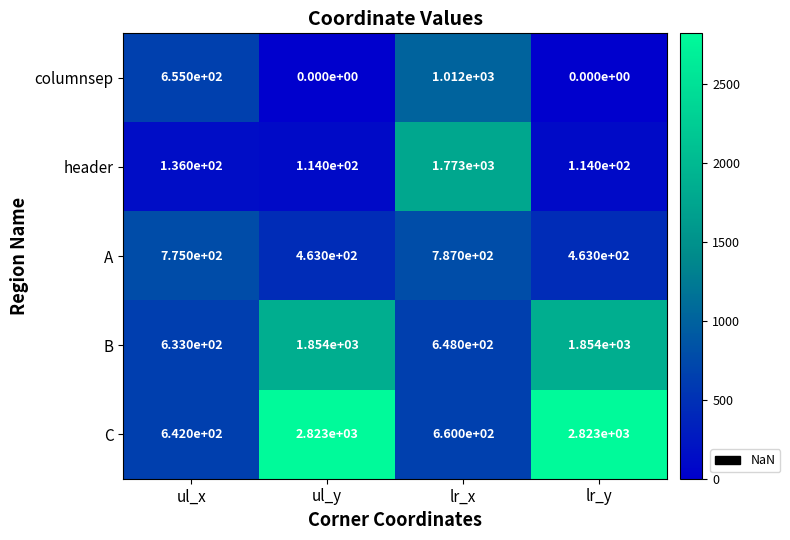

Reading left to right, what are all the values shown in this chart?

columnsep: ul_x=655	ul_y=0	lr_x=1012	lr_y=0
header: ul_x=136	ul_y=114	lr_x=1773	lr_y=114
A: ul_x=775	ul_y=463	lr_x=787	lr_y=463
B: ul_x=633	ul_y=1854	lr_x=648	lr_y=1854
C: ul_x=642	ul_y=2823	lr_x=660	lr_y=2823